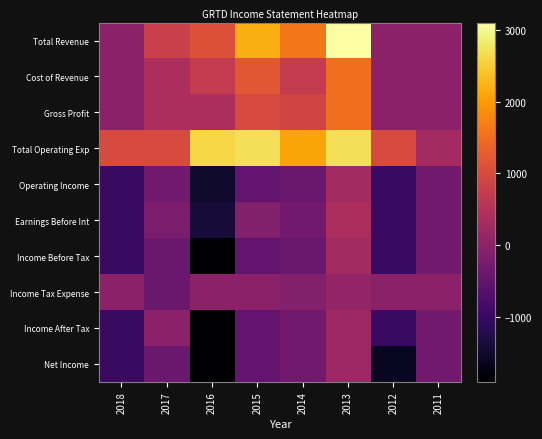

At which category is the sum across all series the highest?

2013